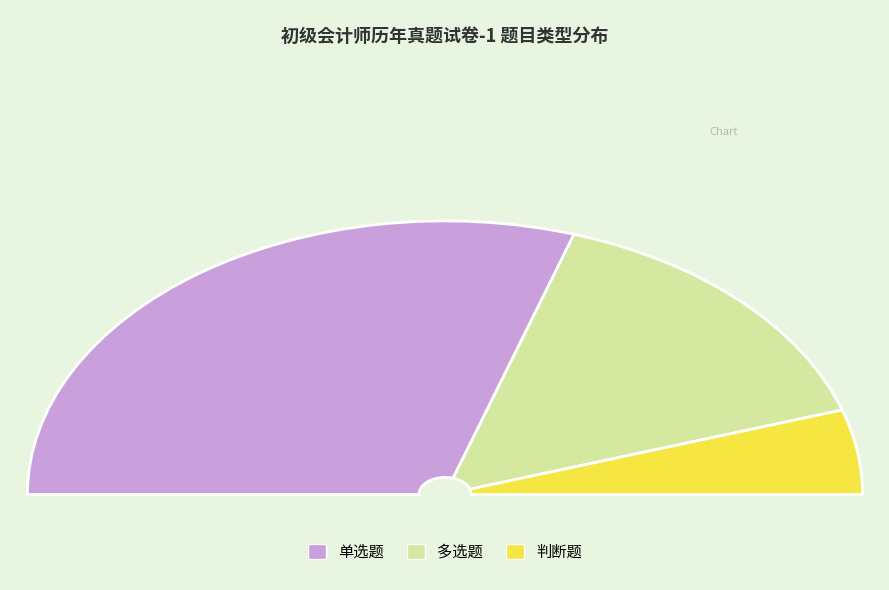

How many segments does this pie chart have?

3